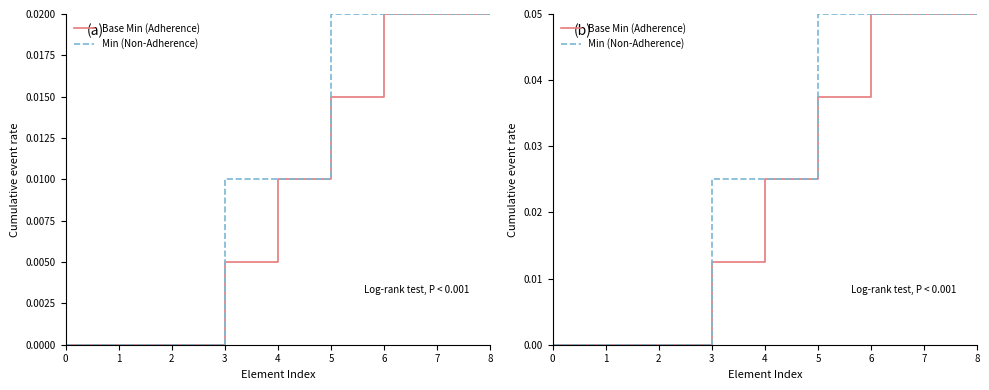

How many data points does each series have?

9